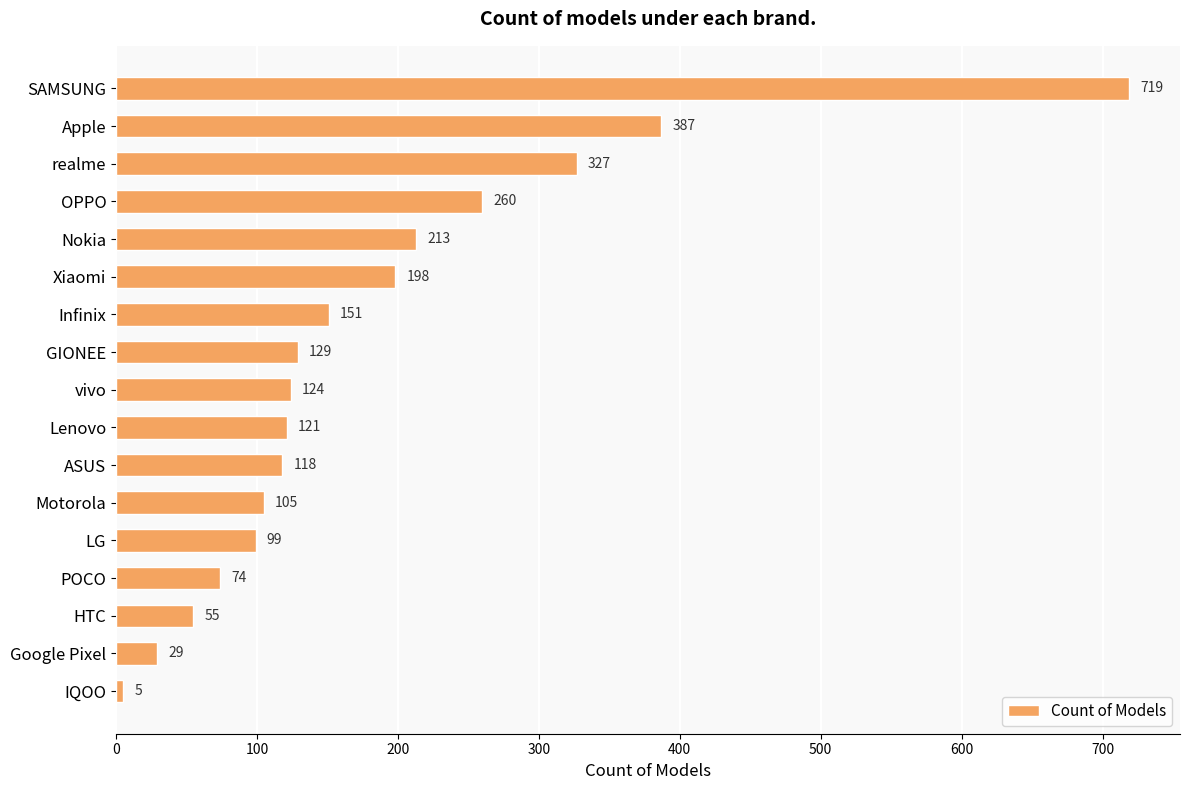

Is it true that the value at Motorola is 186?

False